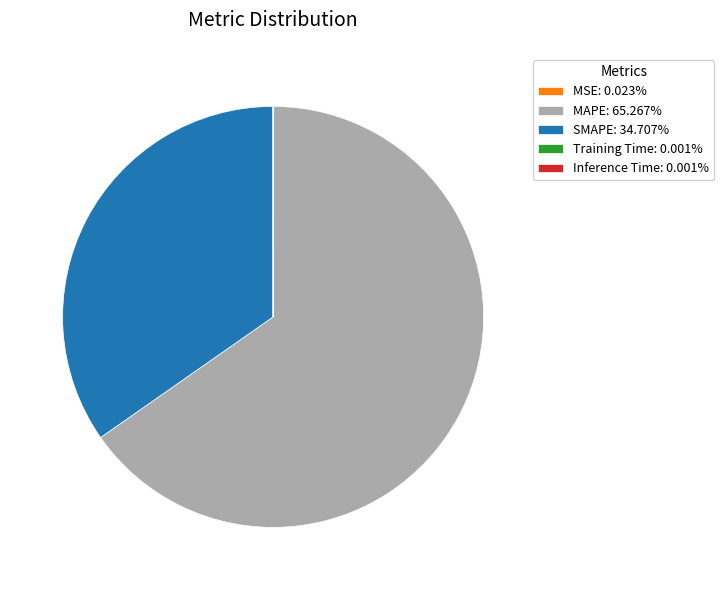

What is the ratio of the value at MAPE: 65.267% to the value at SMAPE: 34.707%?

1.9